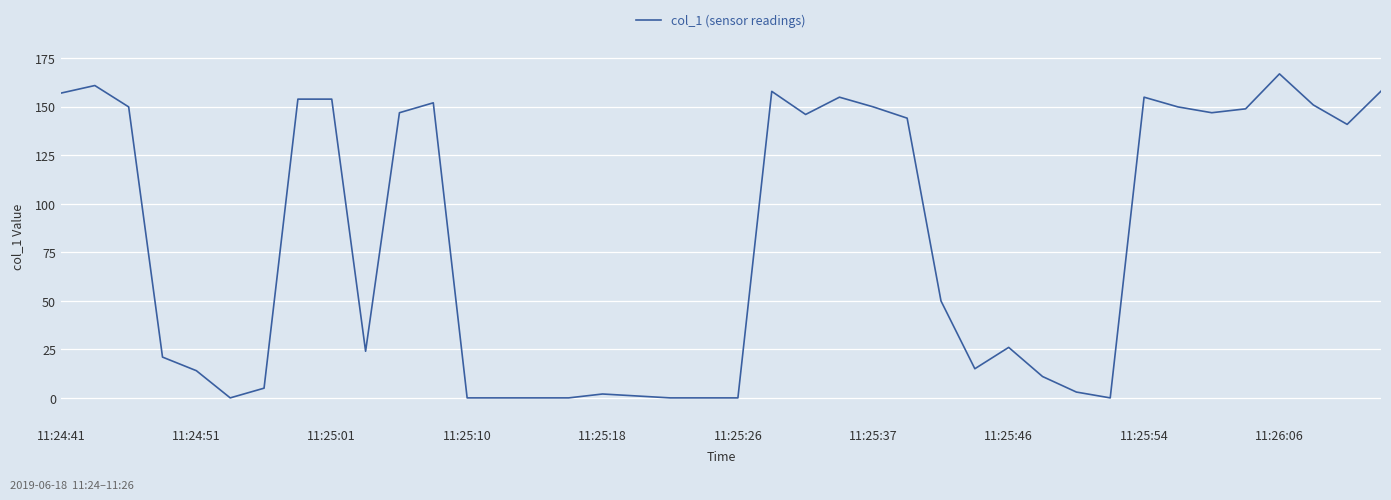

What is the difference between the maximum and minimum values?

166.8